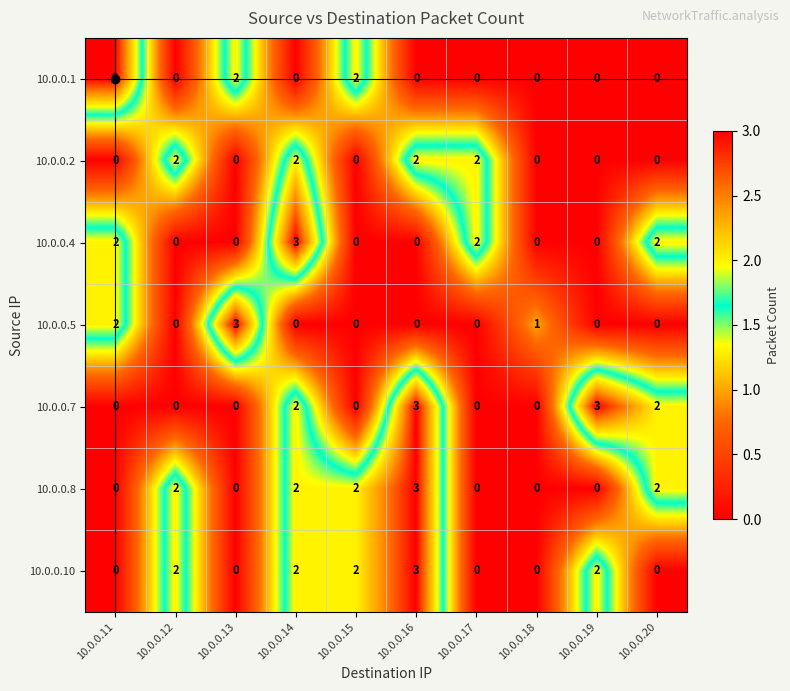

Is it true that 10.0.0.10 equals -1 at 10.0.0.20?

False